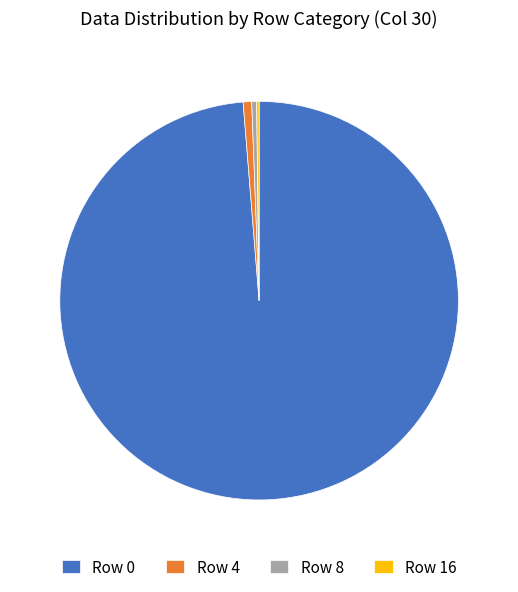

Which slice is the largest?

Row 0